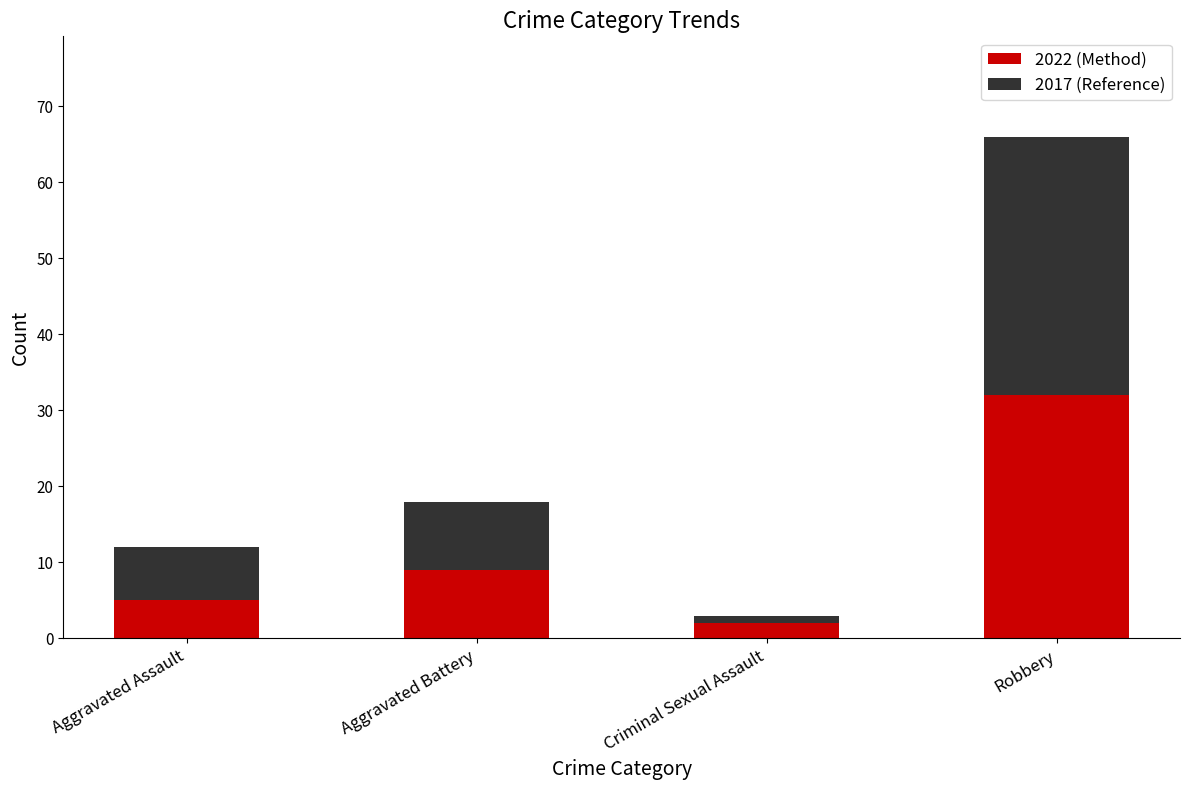

The 2022 (Method) series shows 9 at Aggravated Battery. True or false?

True